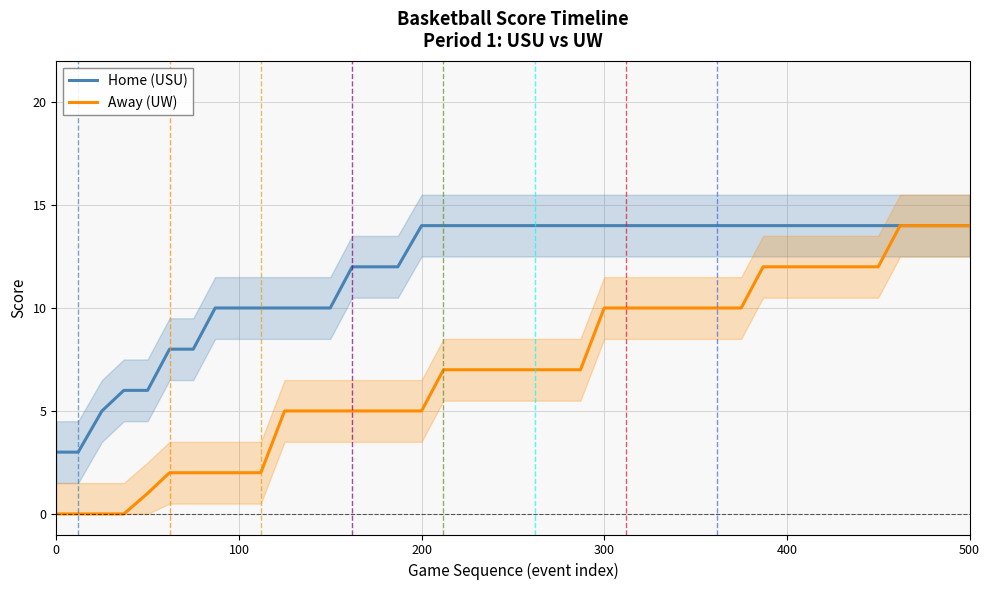

What is the maximum value for Away (UW)?

14